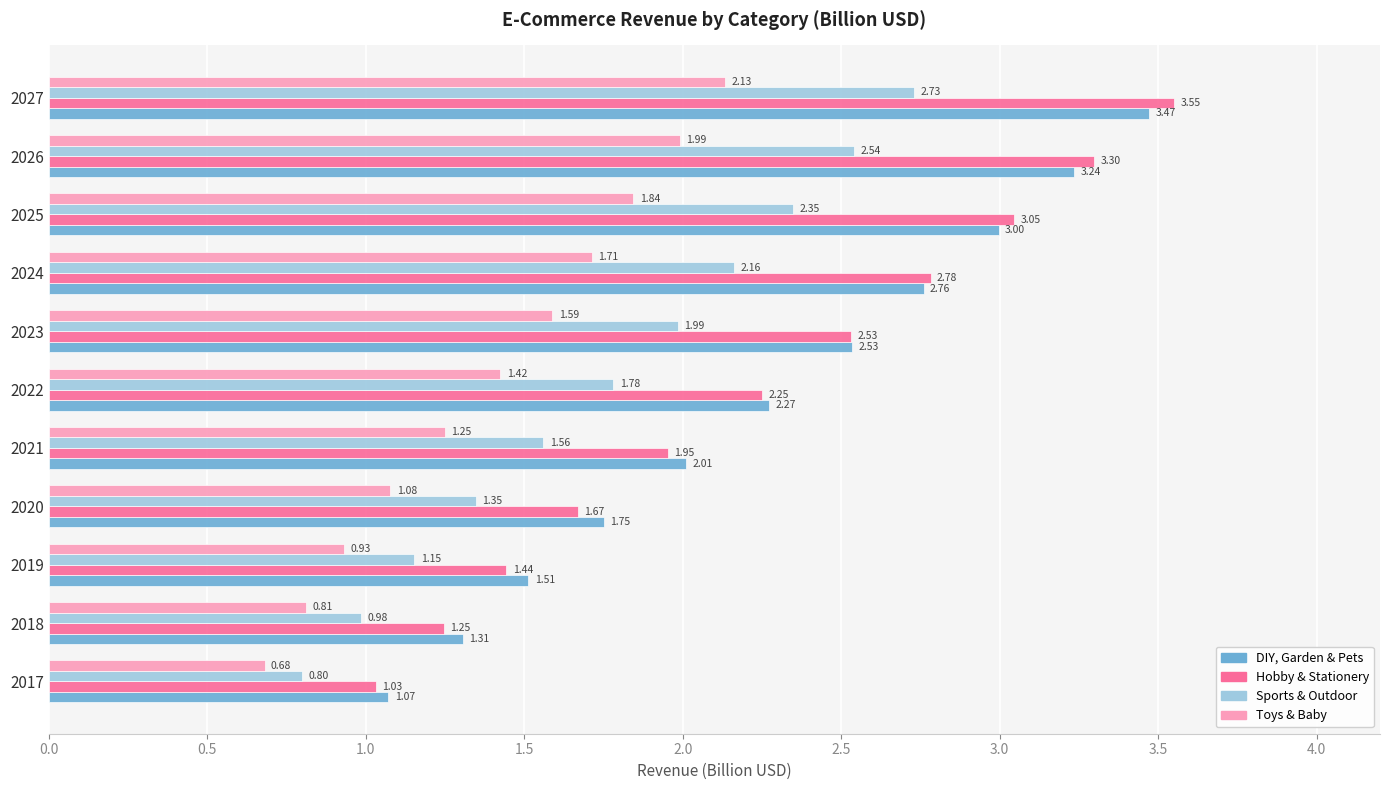

Between 2018 and 2026, which series saw the biggest shift?

Hobby & Stationery